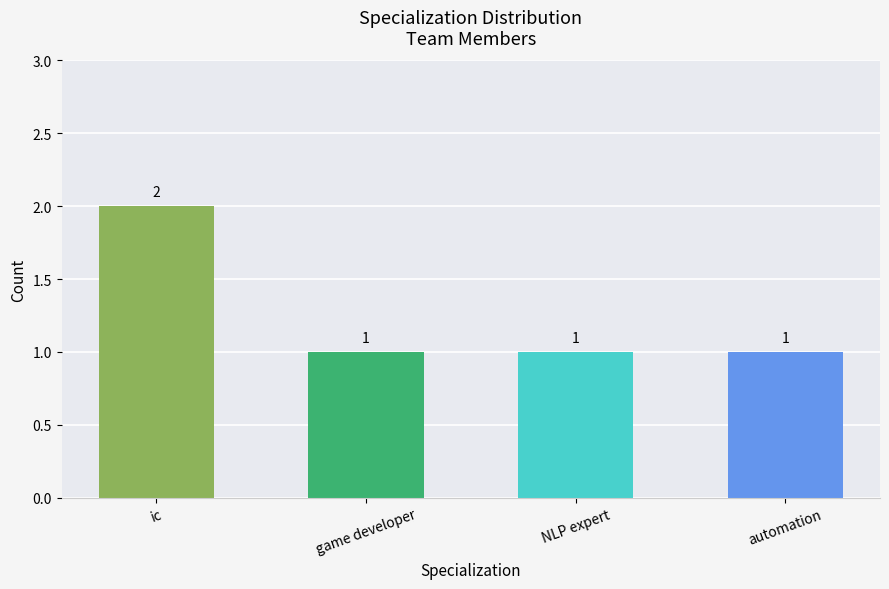

What is the minimum value shown in the chart?

1